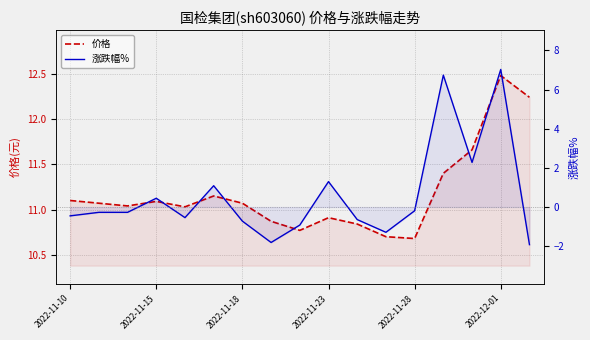

Reading left to right, extract all data points from this chart.

价格: 11.1	11.1	11.0	11.1	11.0	11.2	11.1	10.9	10.8	10.9	10.8	10.7	10.7	11.4	11.7	12.5	12.2
涨跌幅%: -0.5	-0.3	-0.3	0.5	-0.5	1.1	-0.7	-1.8	-0.9	1.3	-0.6	-1.3	-0.2	6.7	2.3	7.0	-1.9